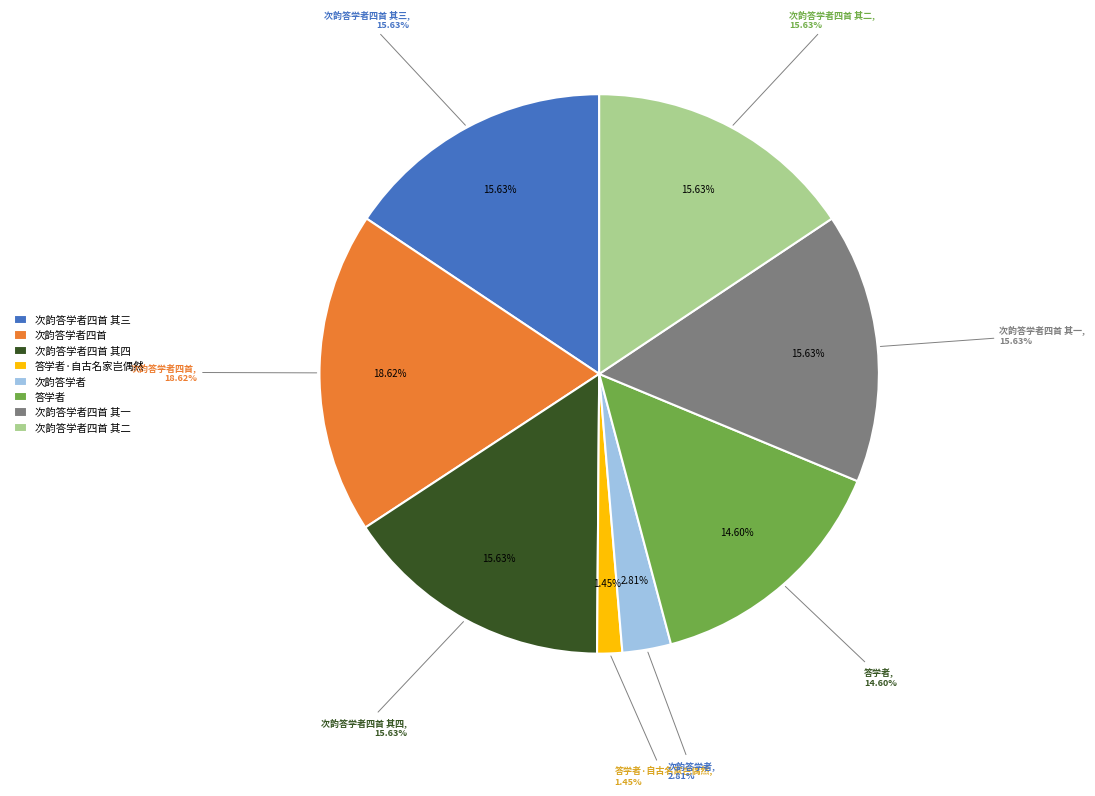

Rank the categories by value from highest to lowest.

次韵答学者四首, 次韵答学者四首 其一, 次韵答学者四首 其二, 次韵答学者四首 其三, 次韵答学者四首 其四, 答学者, 次韵答学者, 答学者·自古名家岂偶然